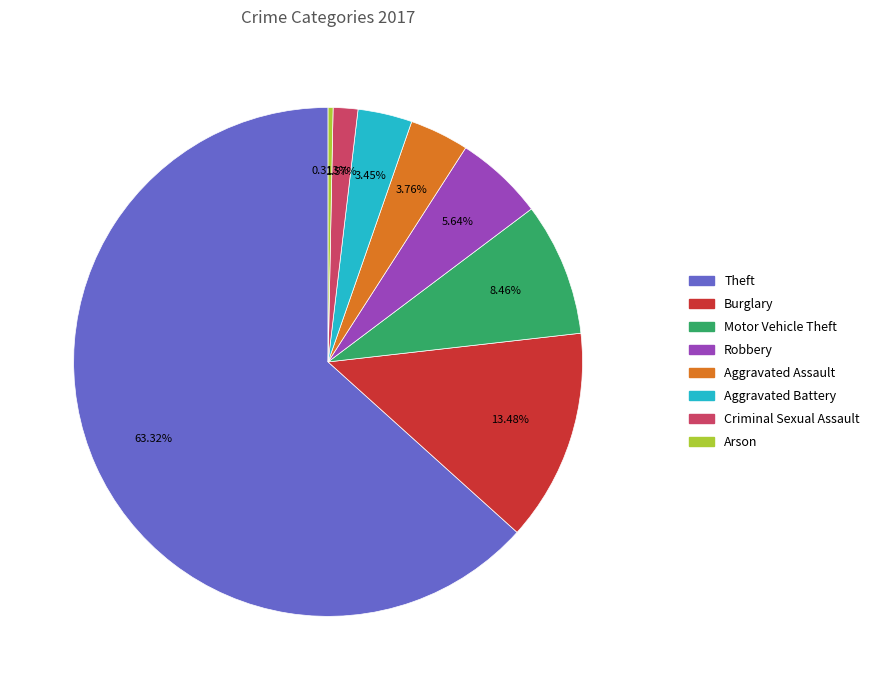

What is the ratio of the value at Motor Vehicle Theft to the value at Burglary?

0.6